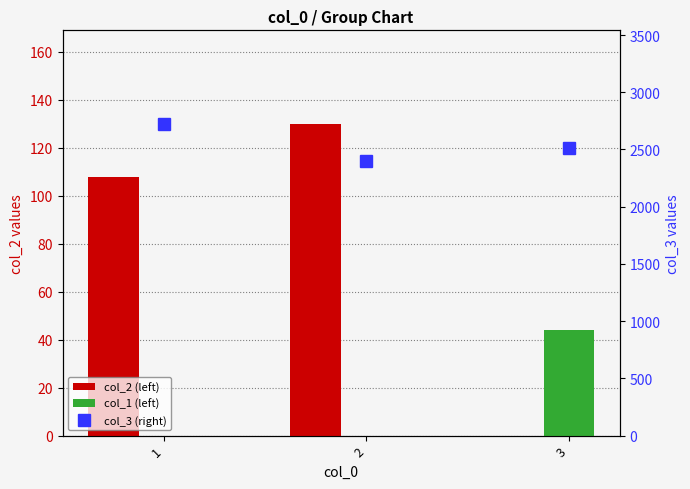

How many distinct data groups are displayed?

3